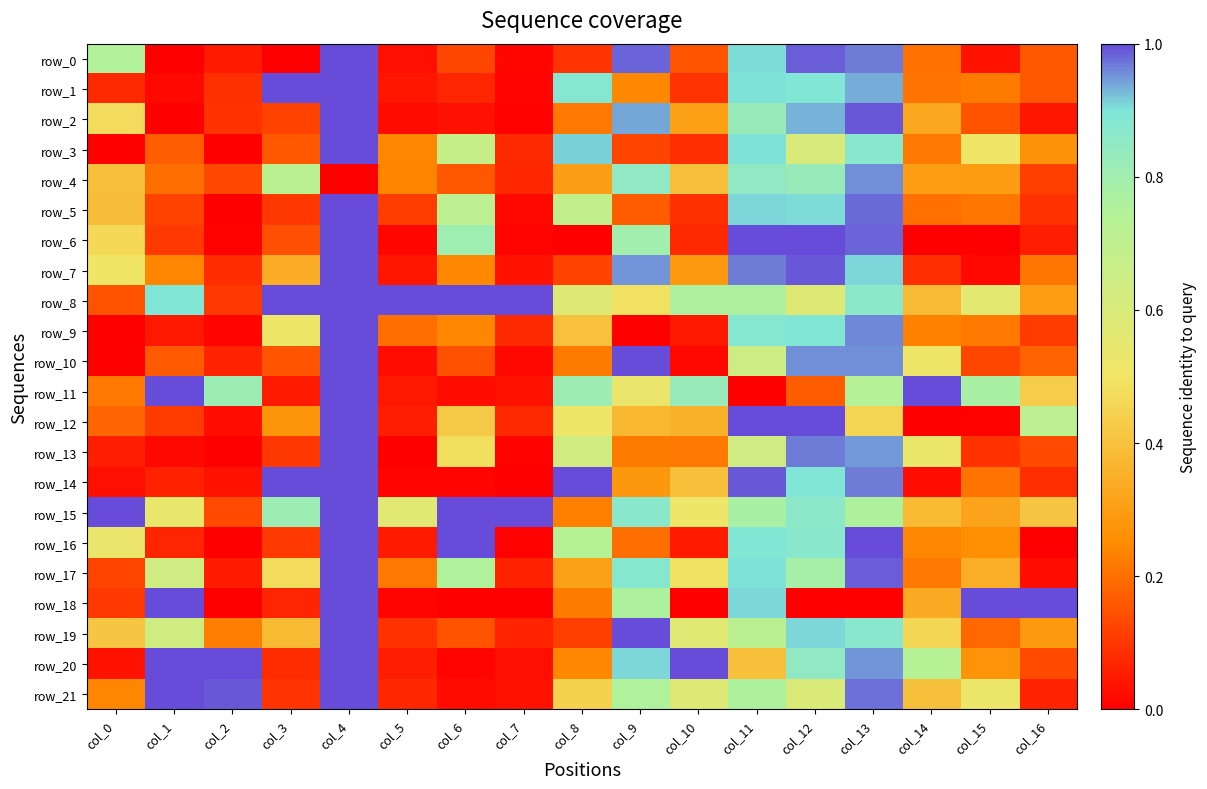

Rank the series at col_6 from lowest to highest value.

row_18, row_14, row_20, row_21, row_11, row_2, row_1, row_0, row_10, row_19, row_4, row_9, row_7, row_12, row_13, row_3, row_5, row_17, row_6, row_8, row_16, row_15